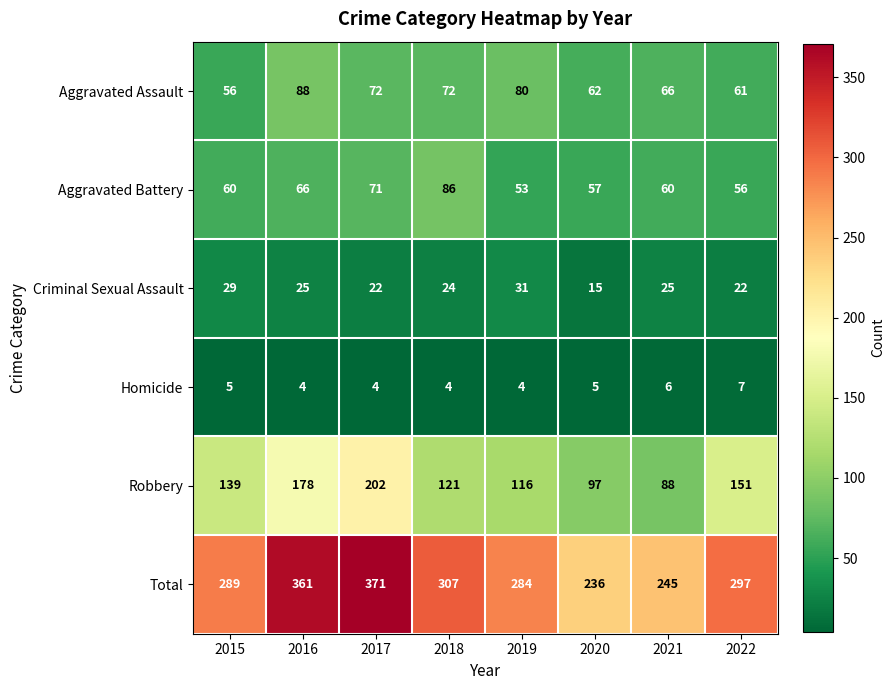

Between 2015 and 2021, which series saw the biggest shift?

Robbery